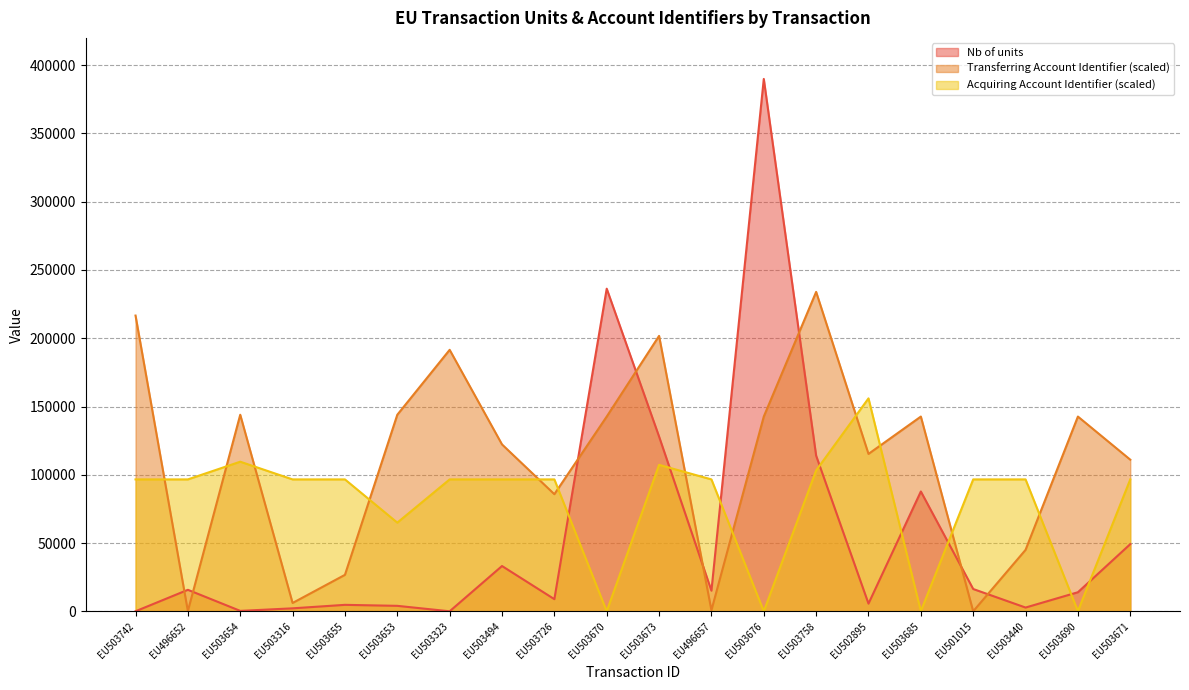

What are all the series names shown in the legend?

Nb of units, Transferring Account Identifier (scaled), Acquiring Account Identifier (scaled)